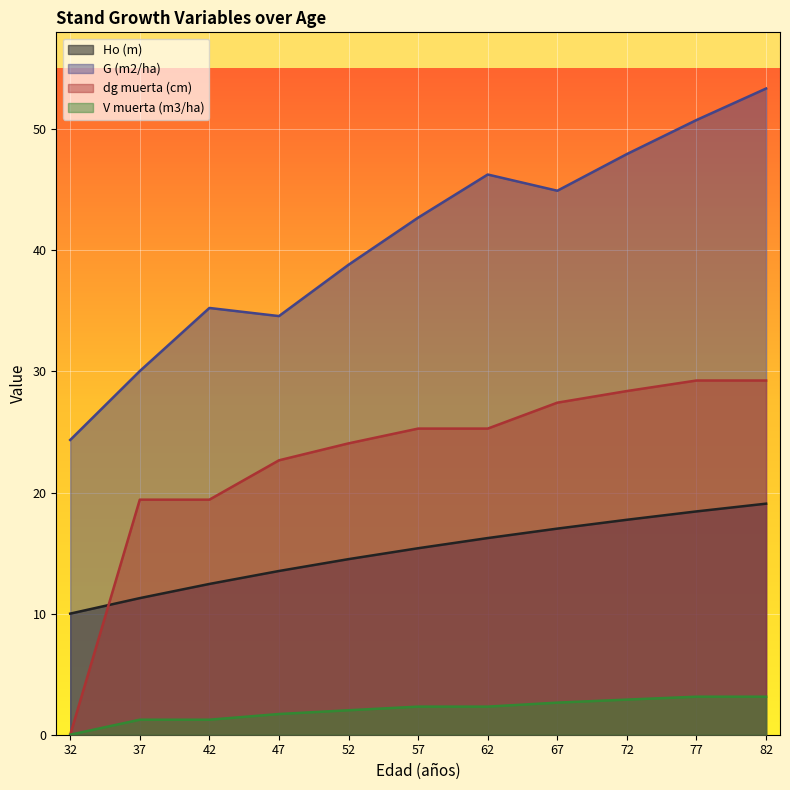

Which series has the largest range (max minus min)?

dg muerta (cm)